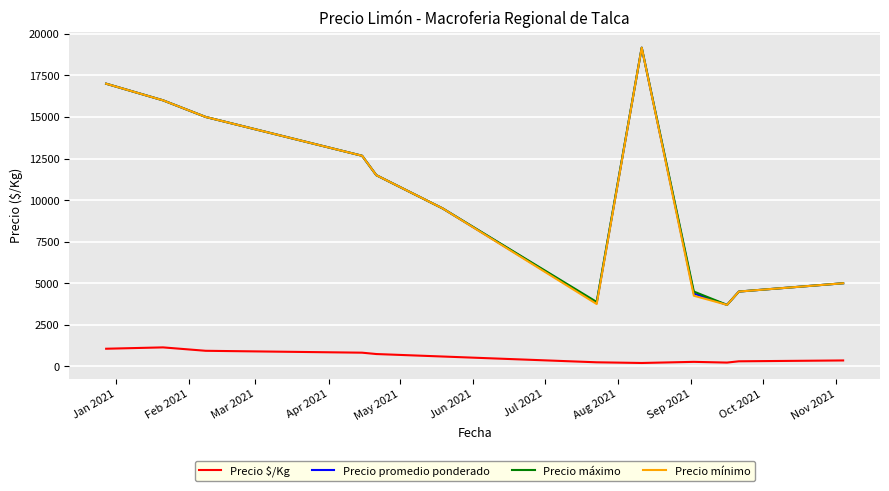

What is the maximum value for Precio $/Kg?

1142.8